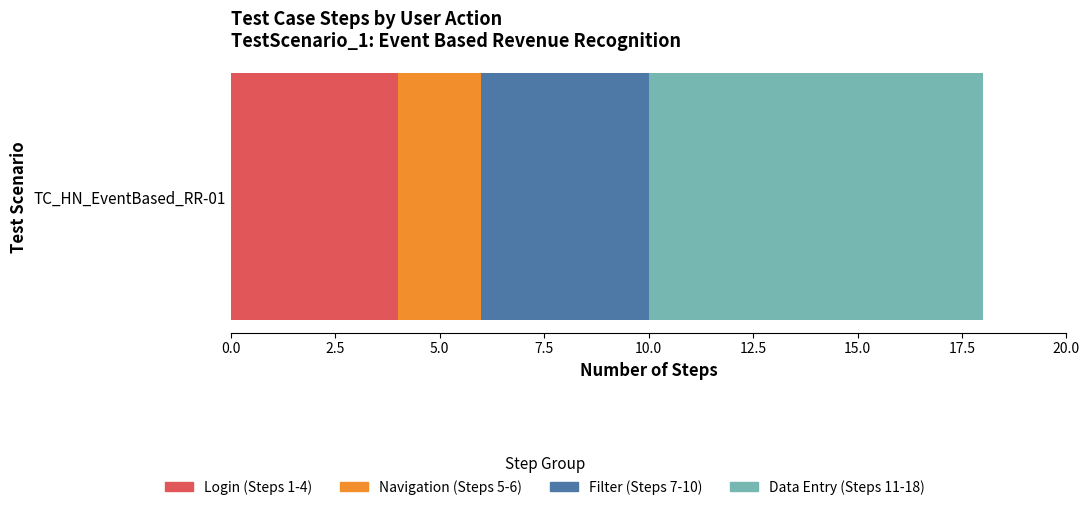

Read the Login (Steps 1-4) value at TC_HN_EventBased_RR-01.

4